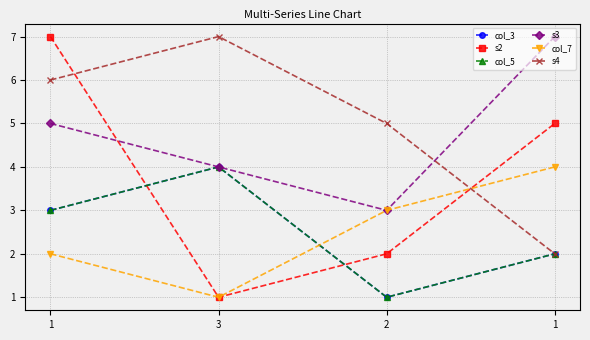

Is this an area chart (filled region under the line)?

No